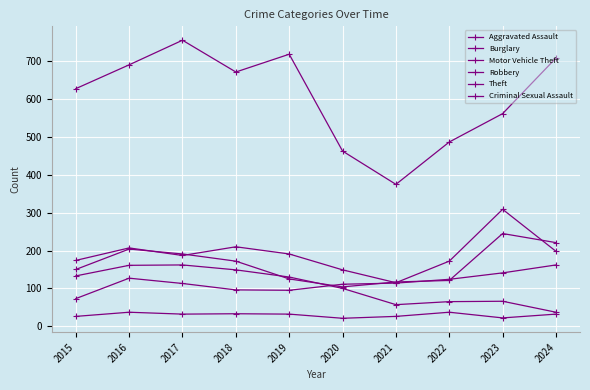

Is this an area chart (filled region under the line)?

No